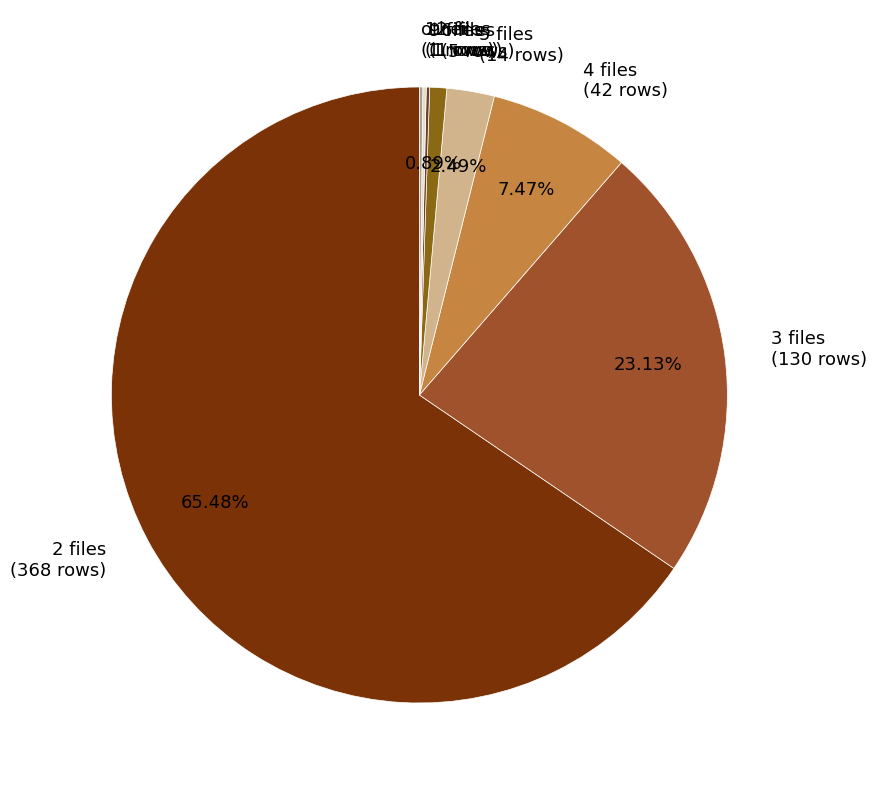

What percentage is the 2 slice, to the nearest percent?

65%